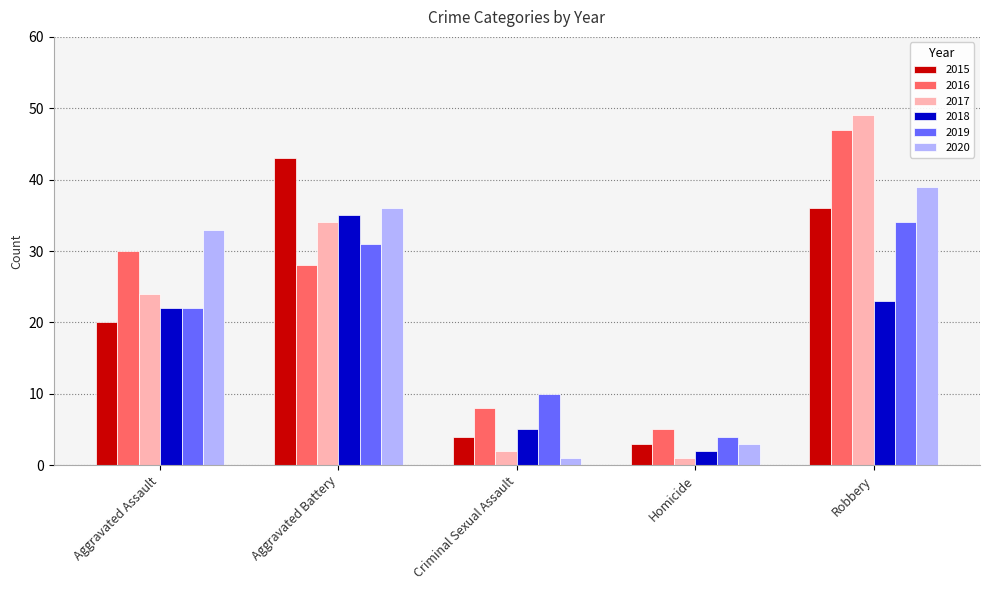

List the labels in order of 2019 value, smallest first.

Homicide, Criminal Sexual Assault, Aggravated Assault, Aggravated Battery, Robbery